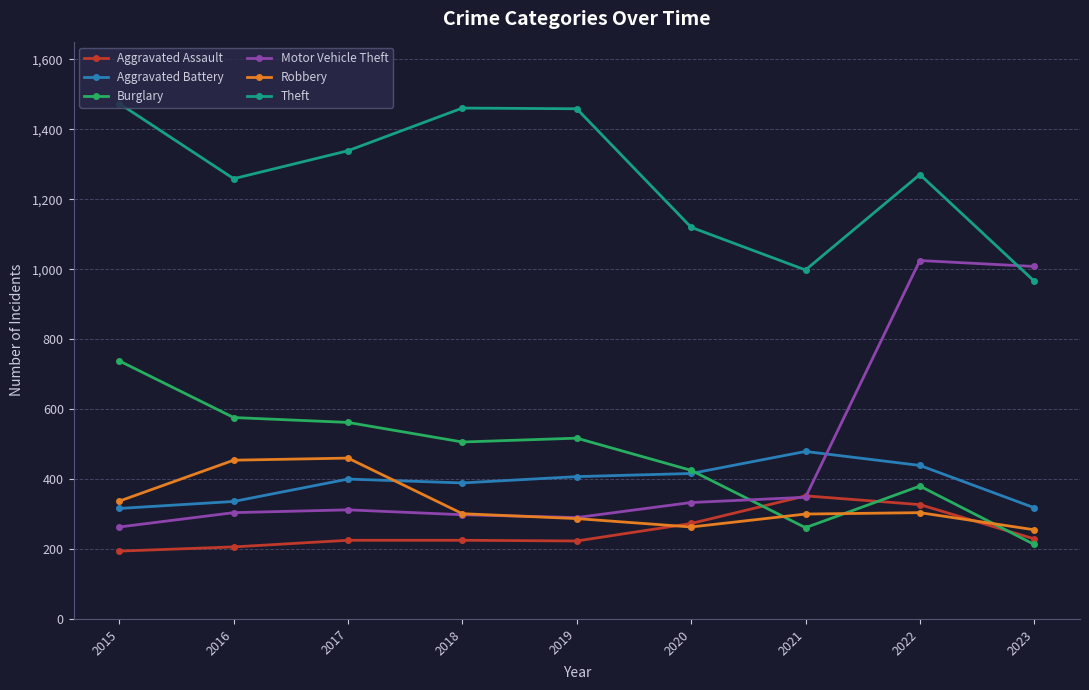

What is the maximum value shown in the chart?

1474